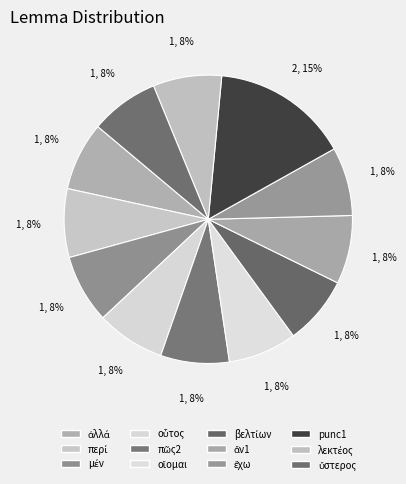

What is the total percentage of ἄν1 and μέν?

15.4%